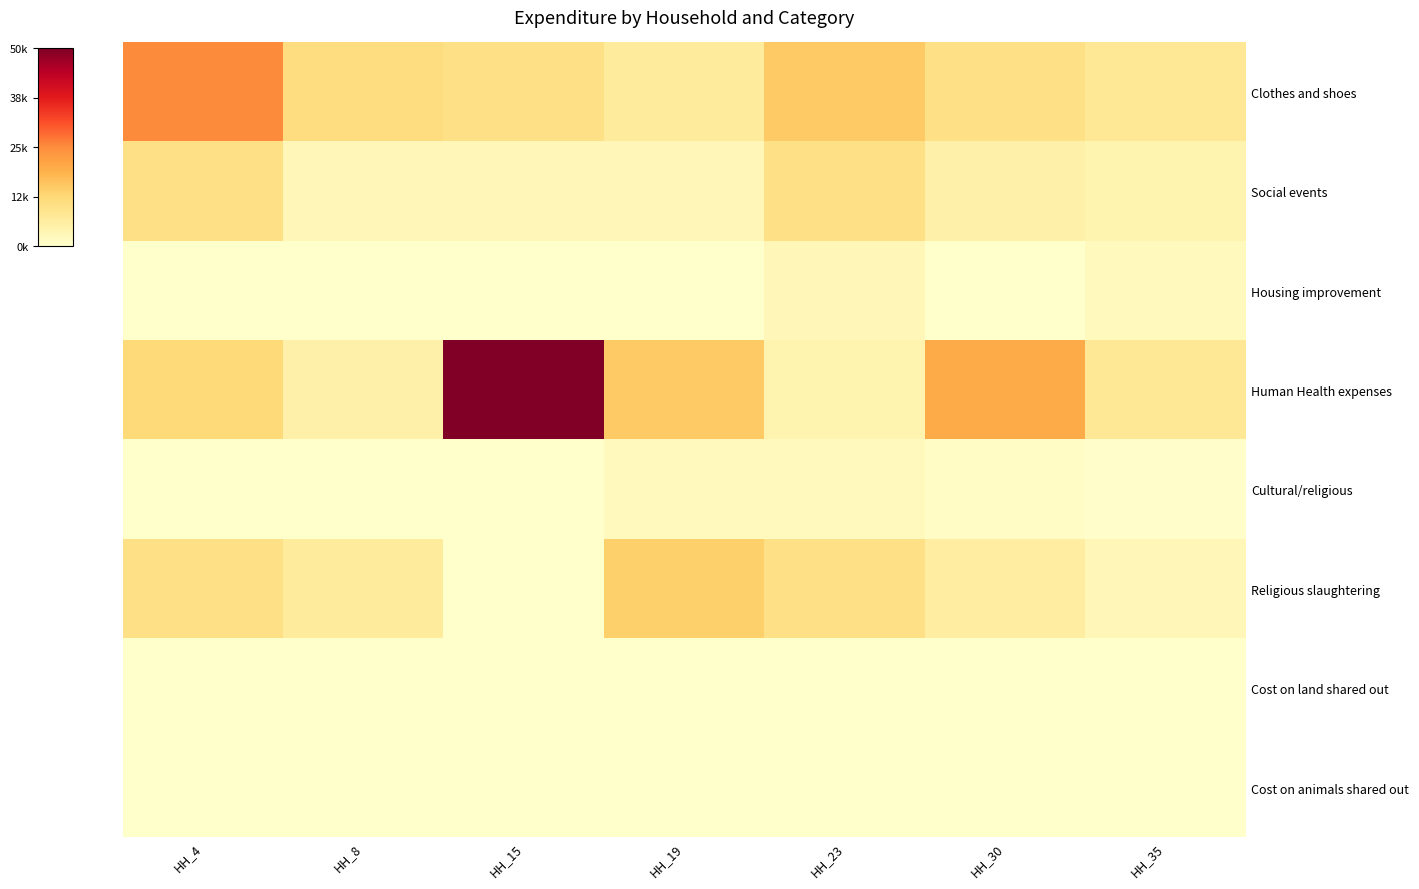

Which series has the largest total across all categories?

Human Health expenses